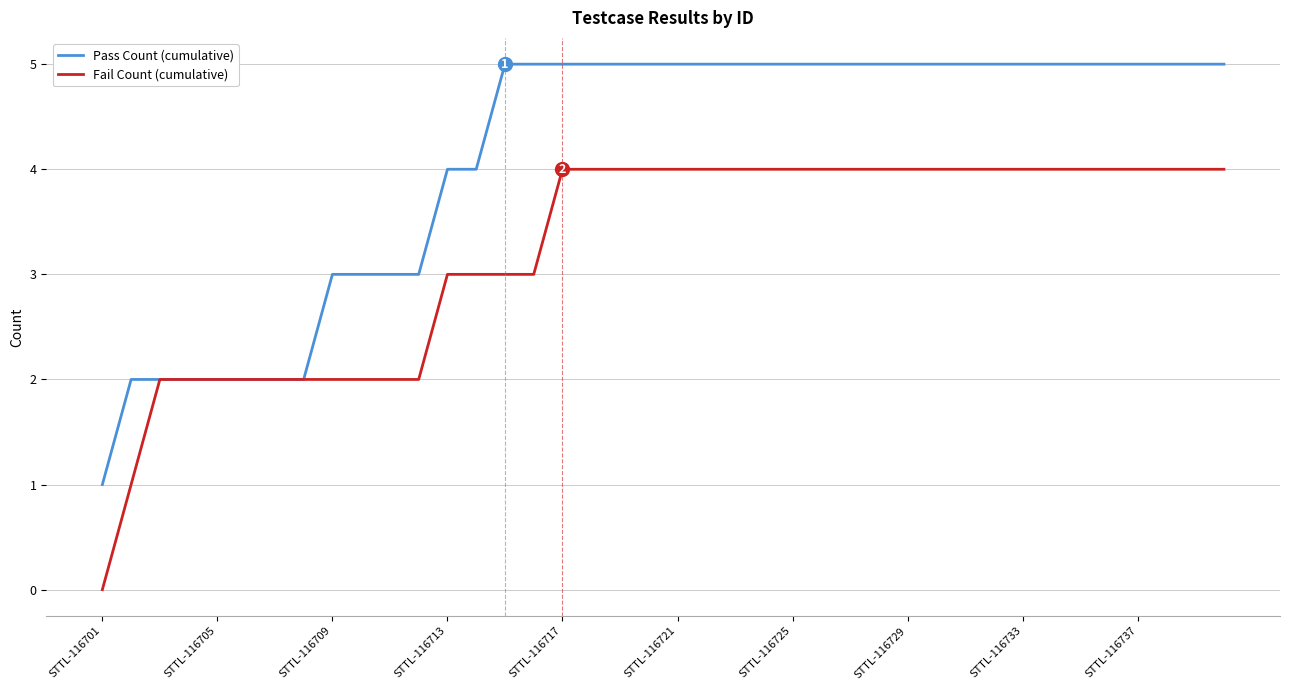

What is the maximum value shown in the chart?

5